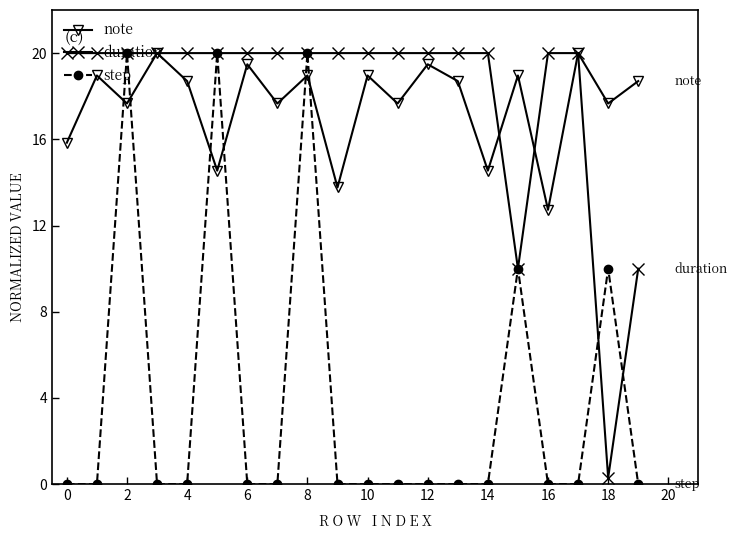

What is the value of the note point at the 13th from the left?

19.5